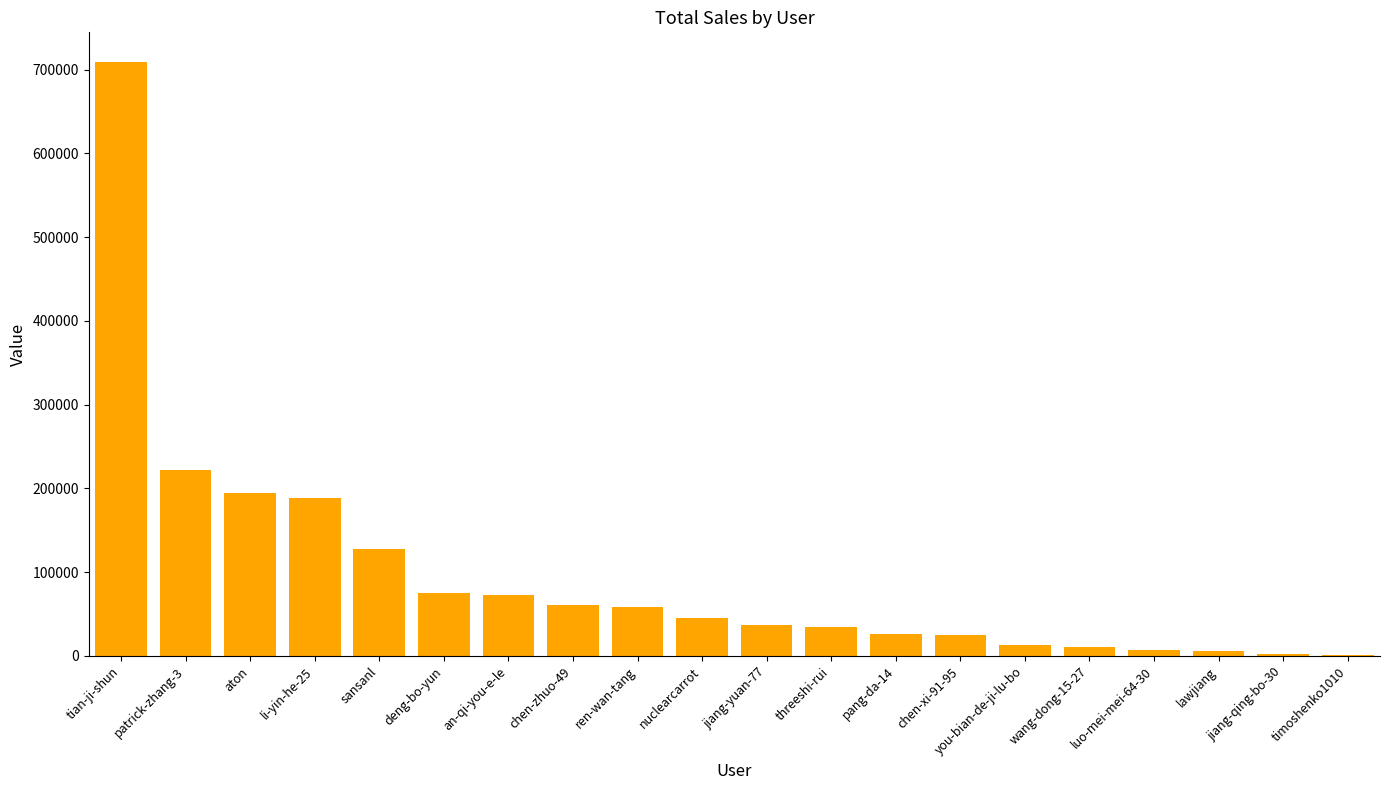

What is the change in value from tian-ji-shun to li-yin-he-25?

-521168